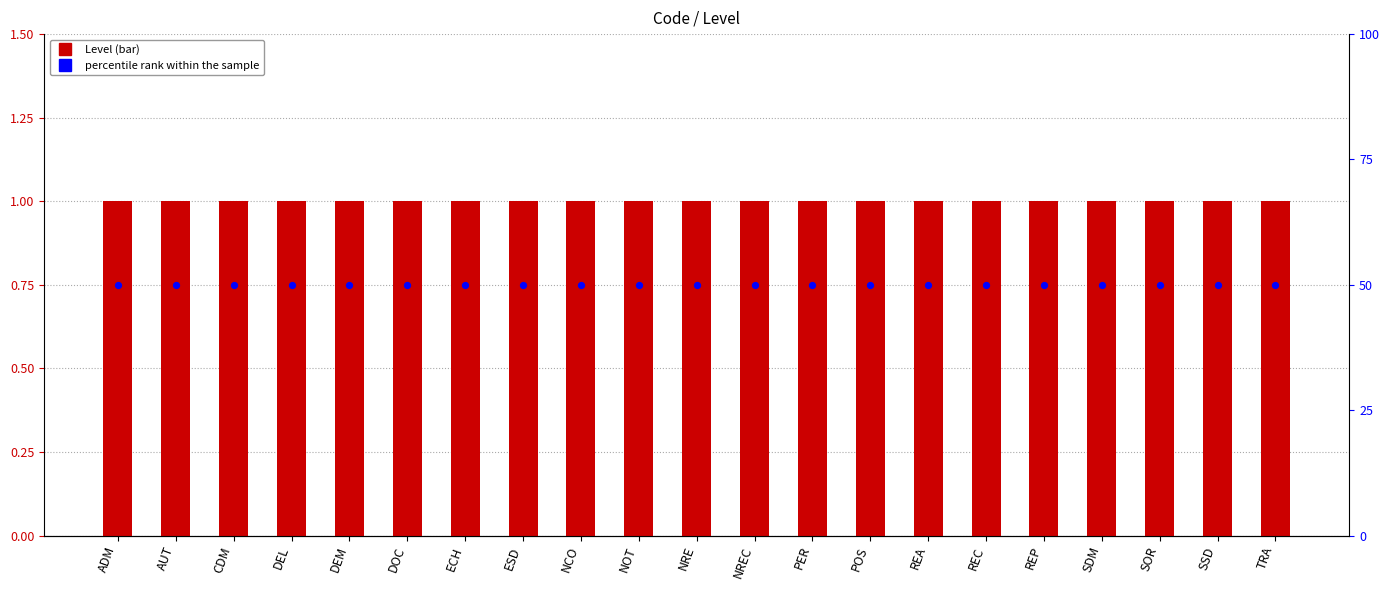

Which series has the widest spread of Y values?

Level